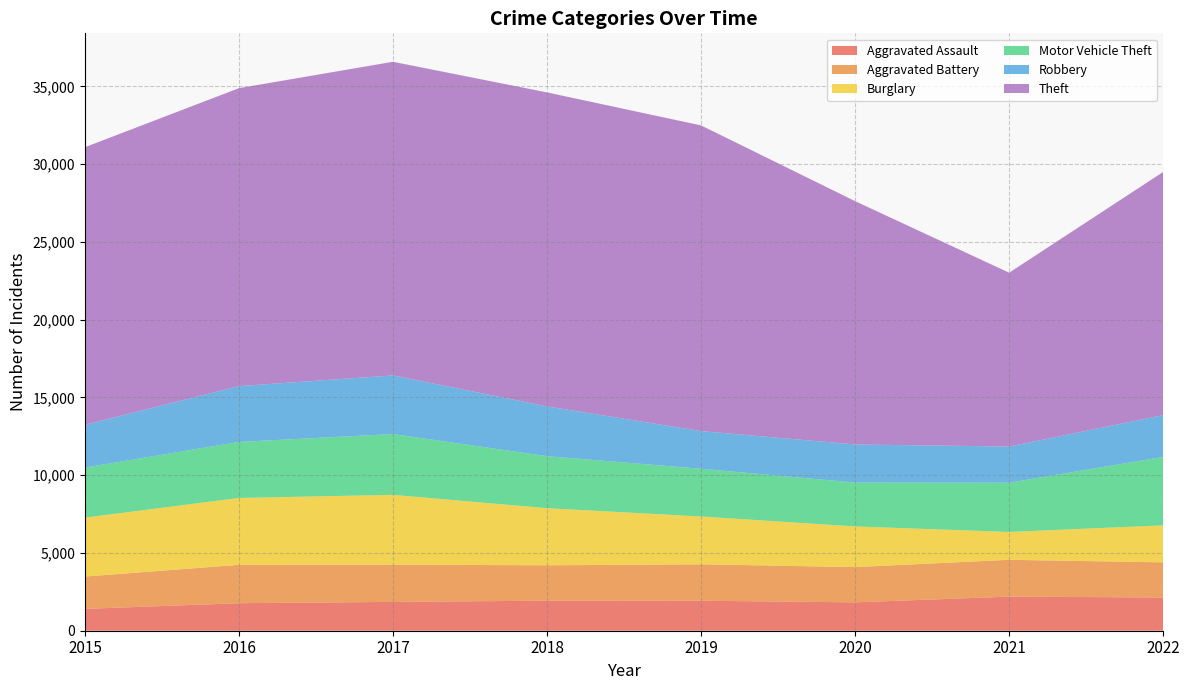

Reading left to right, list all the values displayed in this chart.

Aggravated Assault: 2015=1406	2016=1769	2017=1854	2018=1932	2019=1929	2020=1825	2021=2192	2022=2136
Aggravated Battery: 2015=2076	2016=2468	2017=2395	2018=2274	2019=2340	2020=2266	2021=2368	2022=2260
Burglary: 2015=3791	2016=4299	2017=4488	2018=3674	2019=3076	2020=2616	2021=1791	2022=2380
Motor Vehicle Theft: 2015=3218	2016=3604	2017=3908	2018=3343	2019=3069	2020=2819	2021=3167	2022=4397
Robbery: 2015=2745	2016=3589	2017=3771	2018=3201	2019=2422	2020=2451	2021=2325	2022=2689
Theft: 2015=17853	2016=19158	2017=20167	2018=20190	2019=19656	2020=15644	2021=11178	2022=15637